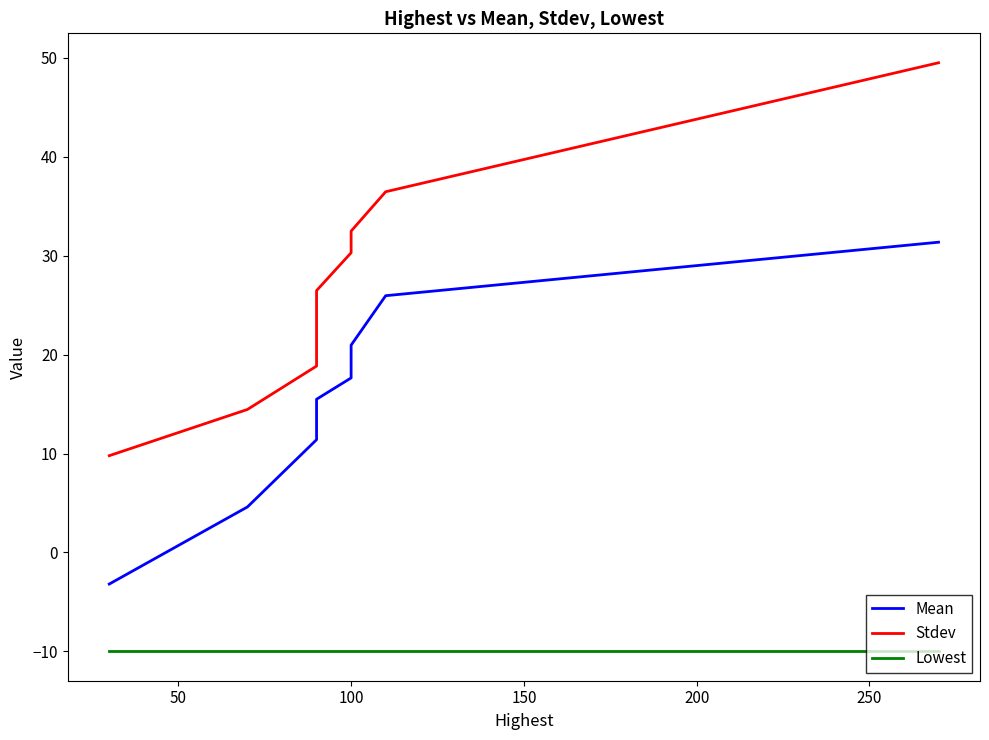

What is the value of the Lowest point at the 8th from the left?

-10.0